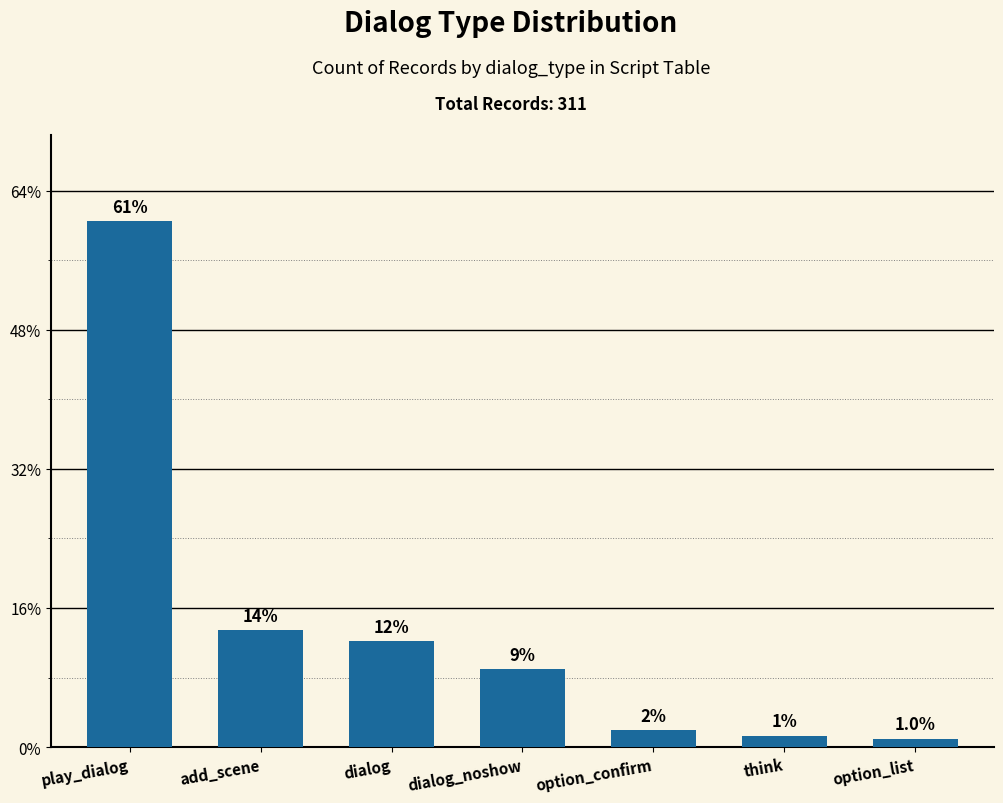

Does the chart contain any negative values?

No